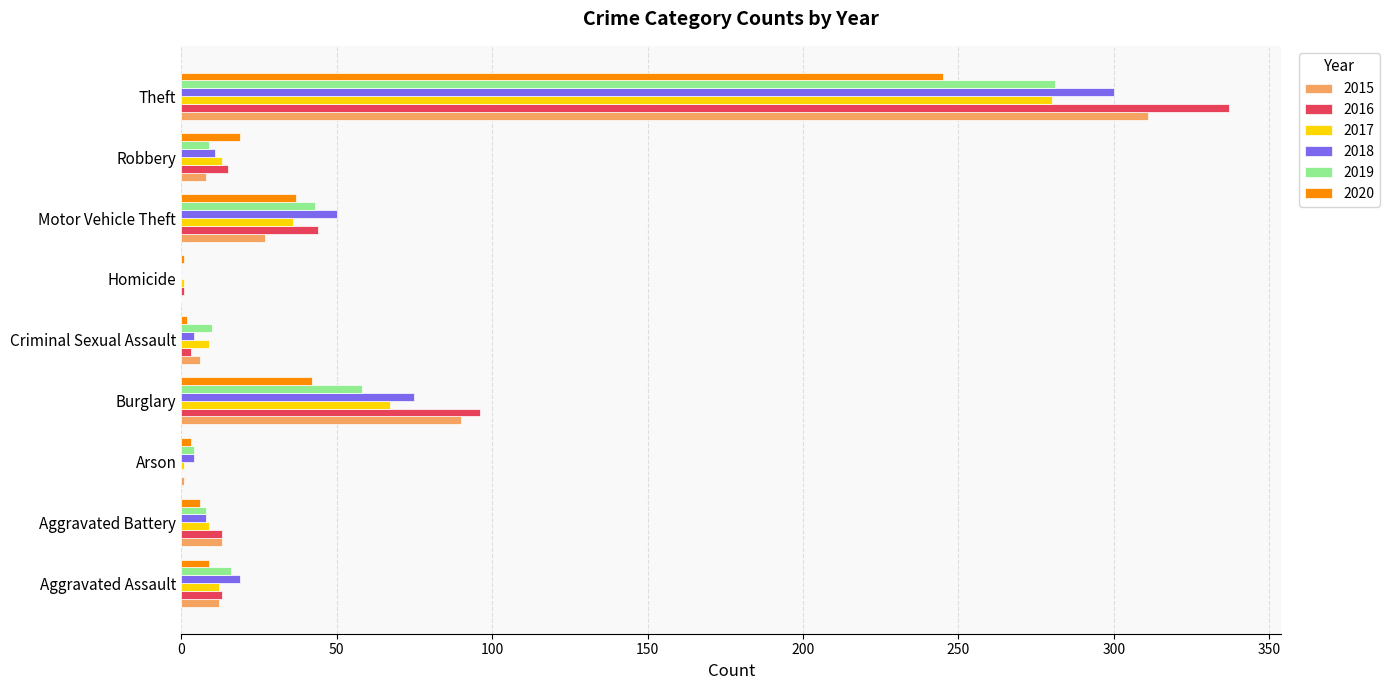

The 2018 series shows 0 at Homicide. True or false?

True